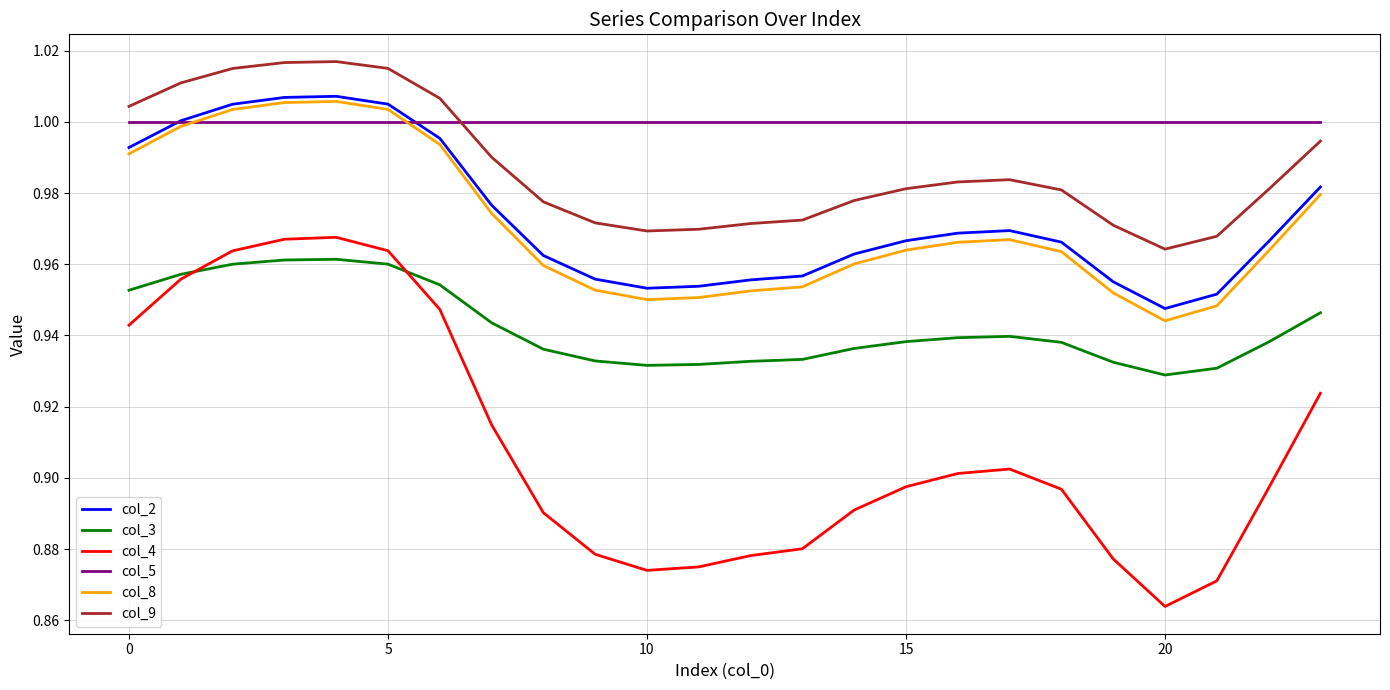

Which series has the widest spread of values?

col_4